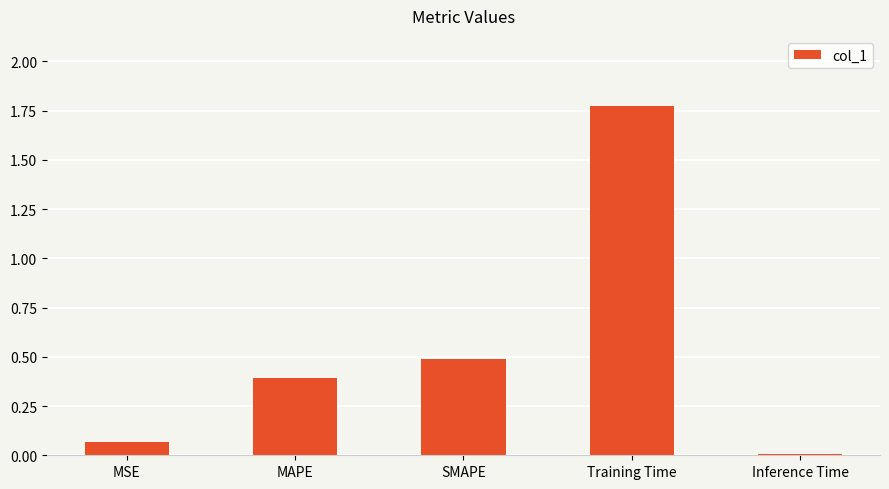

The value at Inference Time is 0.0. True or false?

True